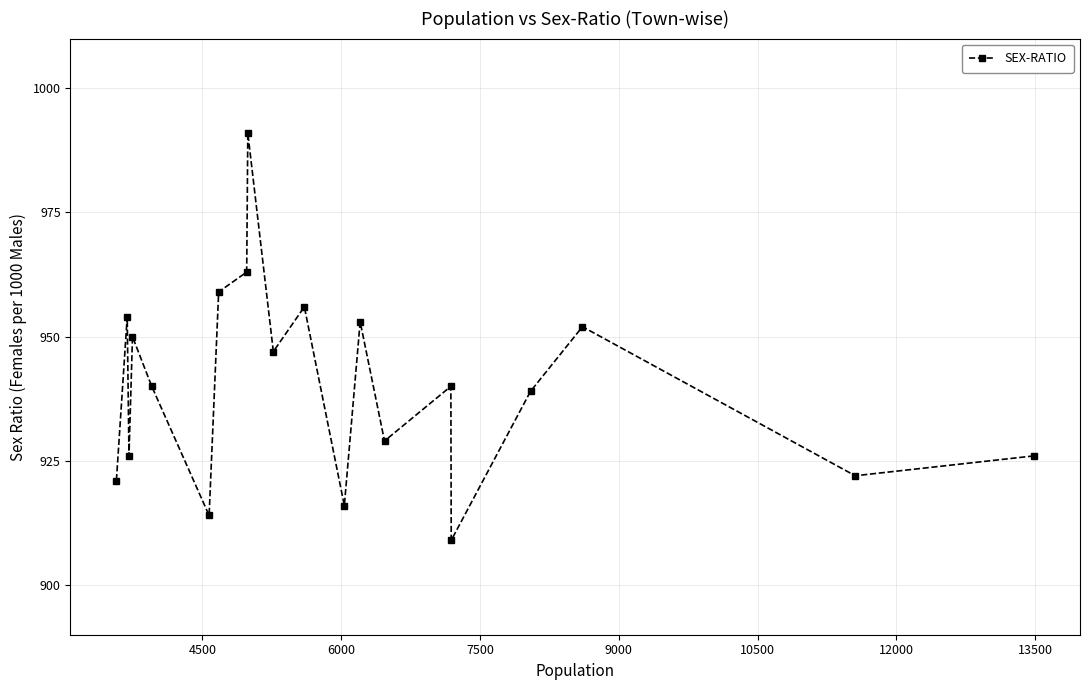

What is the average value?

940